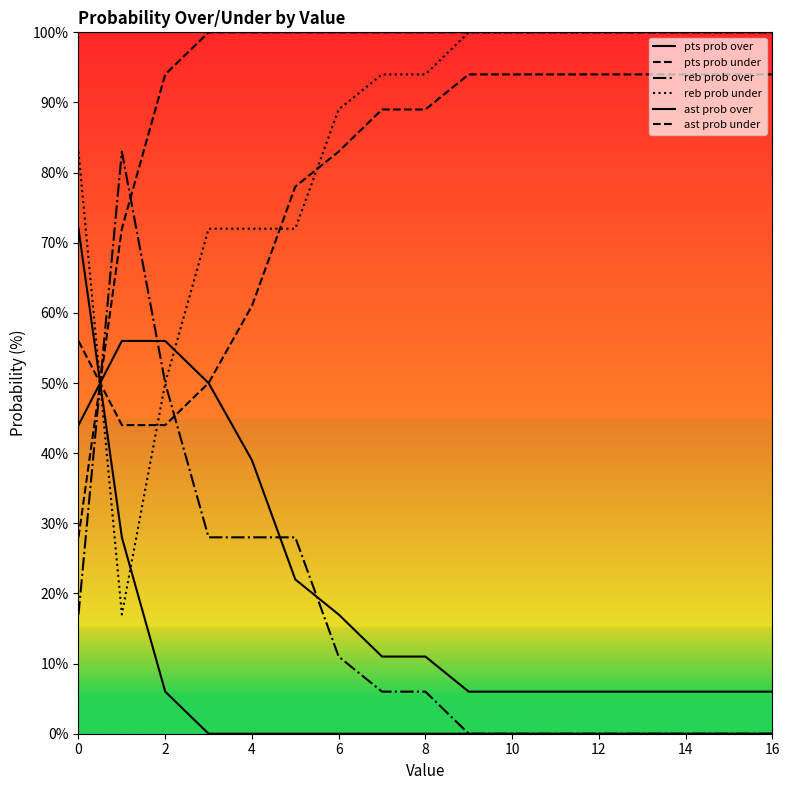

How many pts prob over values are between 6 and 39?

13